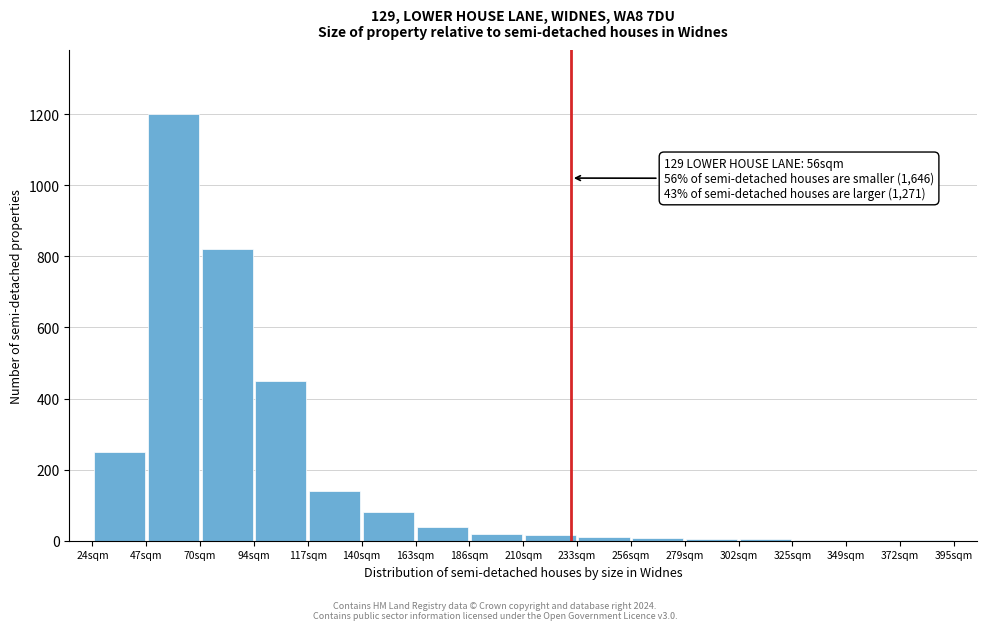

Over which range of the x-axis is the bar tallest?

45 to 70